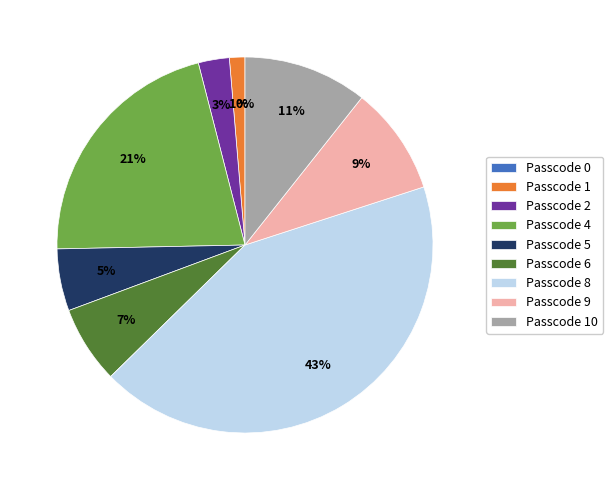

Is there any slice that represents more than half of the pie?

No